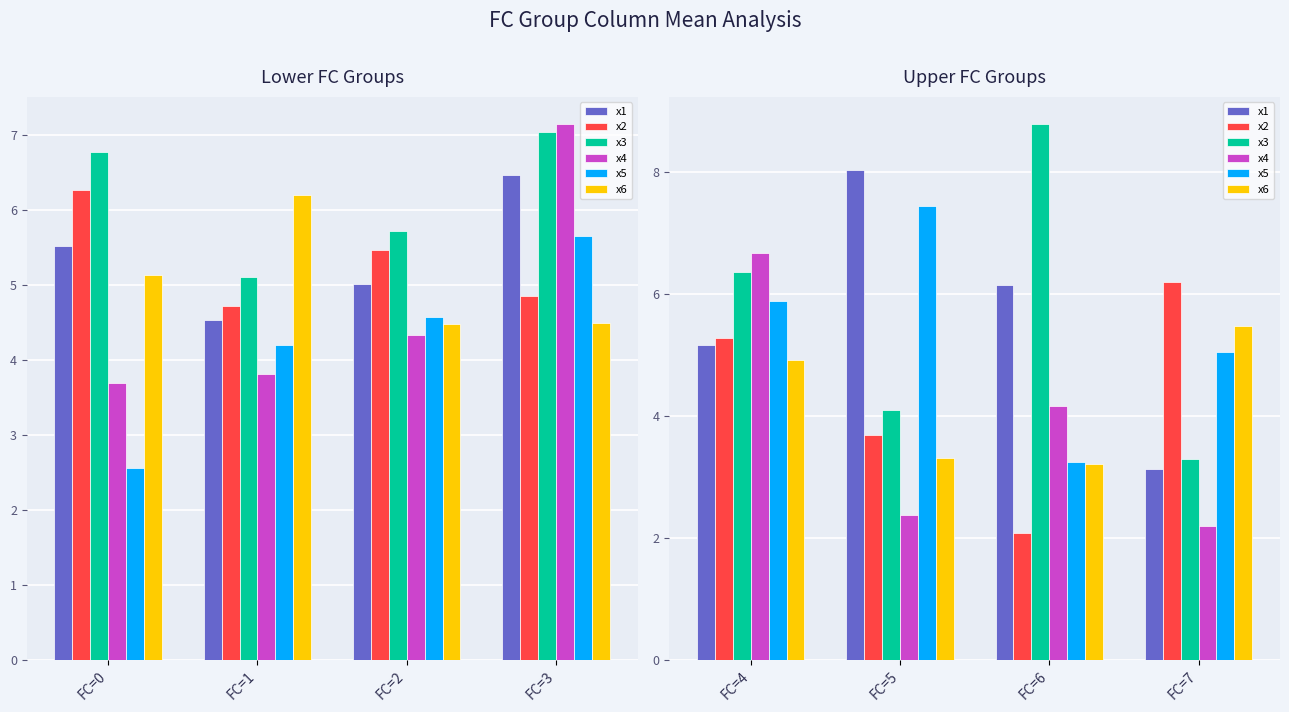

Rank the series by their maximum value, from lowest to highest.

x6, x2, x4, x5, x1, x3